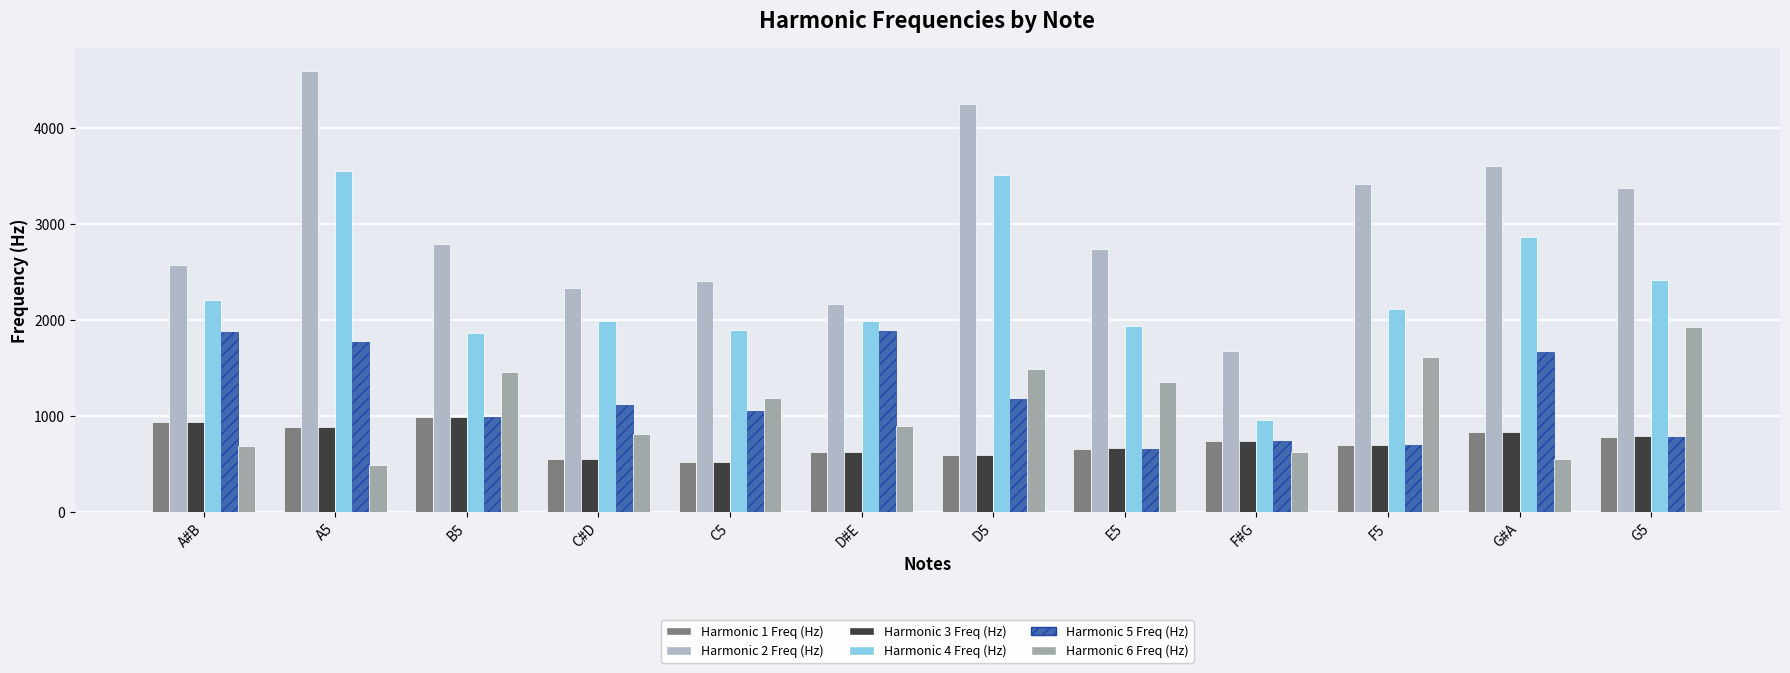

How many values in the Harmonic 2 Freq (Hz) series are below 2791?

6